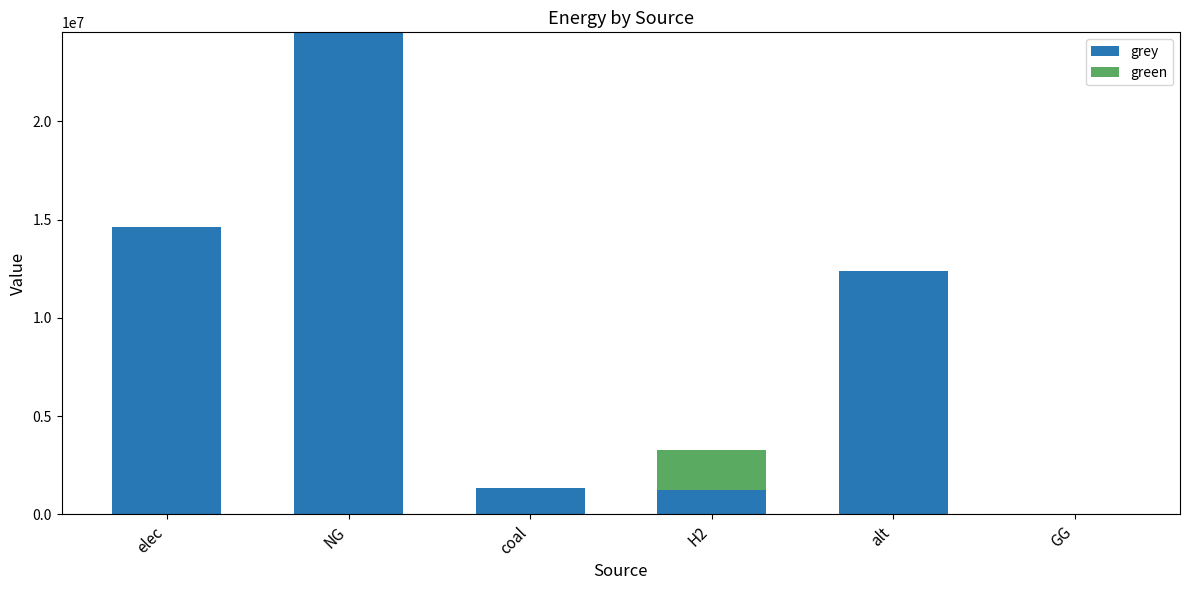

How many series are shown in this chart?

2